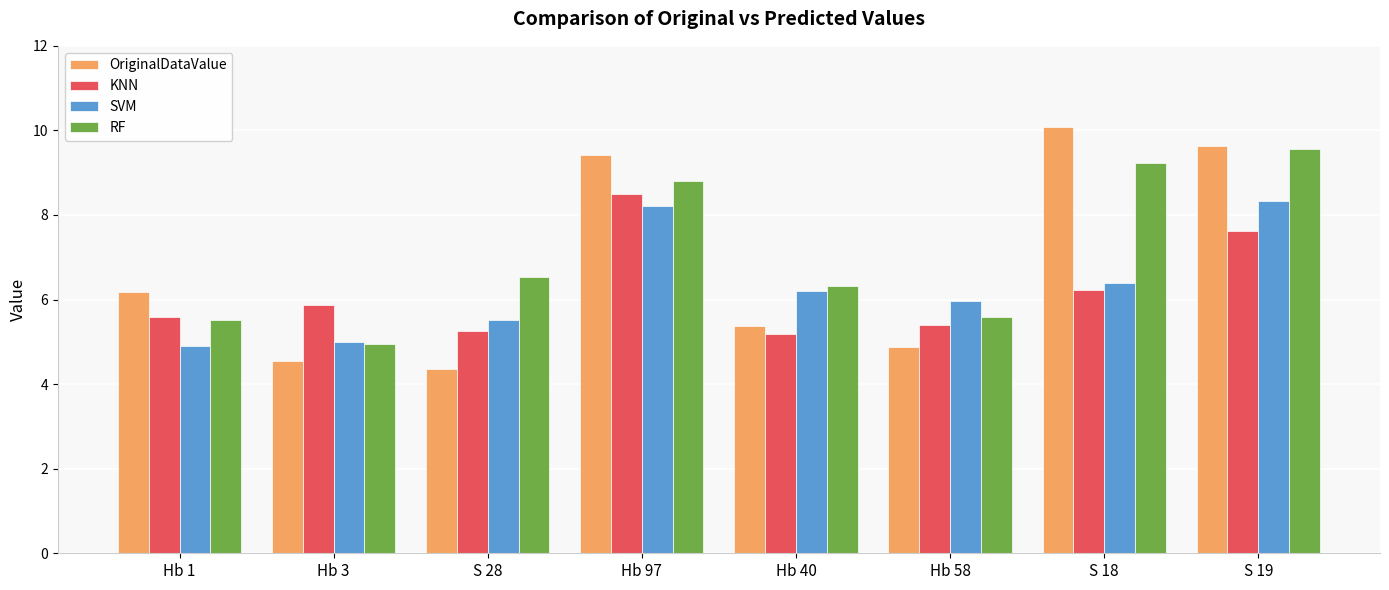

How many bars are there in each group?

4